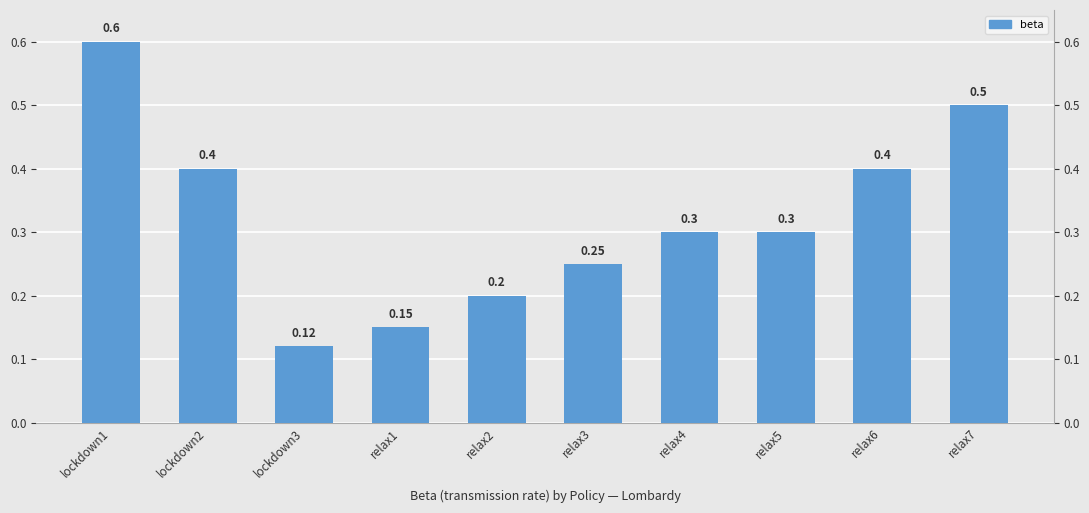

What is the label of the 10th bar from the left?

relax7